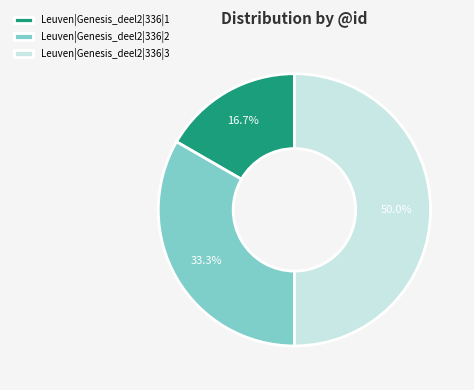

How many slices are in this pie chart?

3